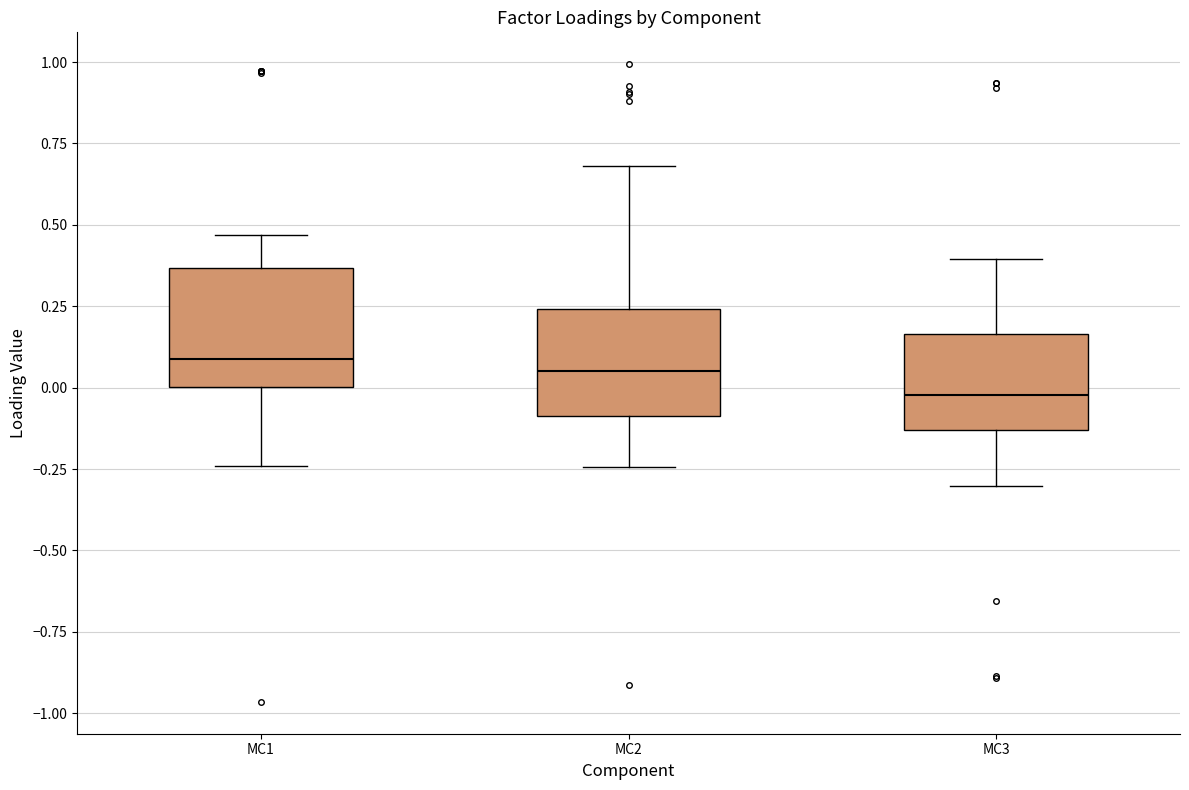

Reading left to right, transcribe this box plot: for each box, give where its median line is, the range the box spans, and where its two whiskers end, as read against the y-axis. The values are not printed on the chart, so give them approximately, as read against the axis.

MC1: median 0.10, box 0.00 to 0.35, whiskers -0.25 to 0.45
MC2: median 0.05, box -0.10 to 0.25, whiskers -0.25 to 0.70
MC3: median 0.00, box -0.15 to 0.15, whiskers -0.30 to 0.40